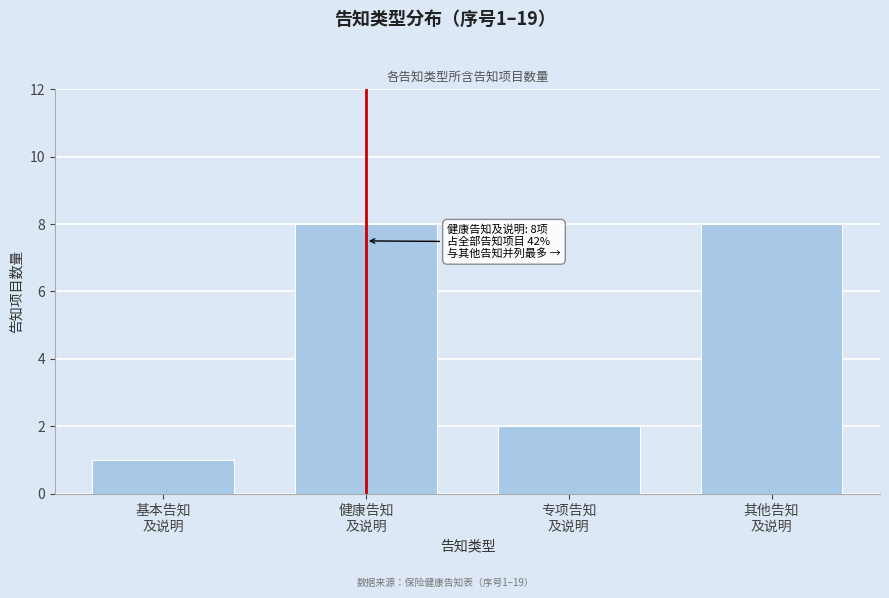

Reading left to right, transcribe all the data shown in this chart.

1	8	2	8